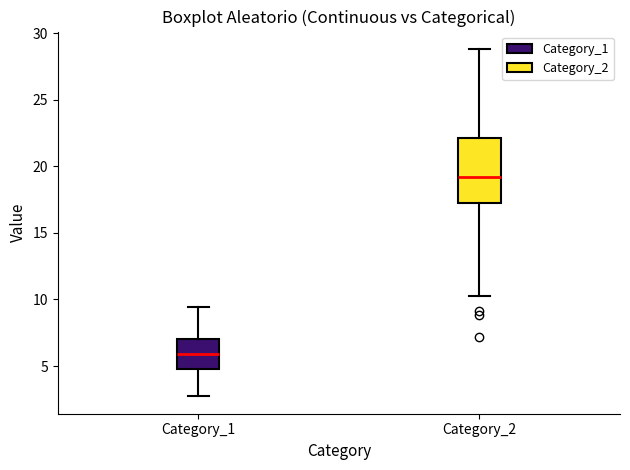

Where is the lower edge of the box for Category_1 on the y-axis? The values are not printed on the chart, so give them approximately, as read against the axis.

5.0